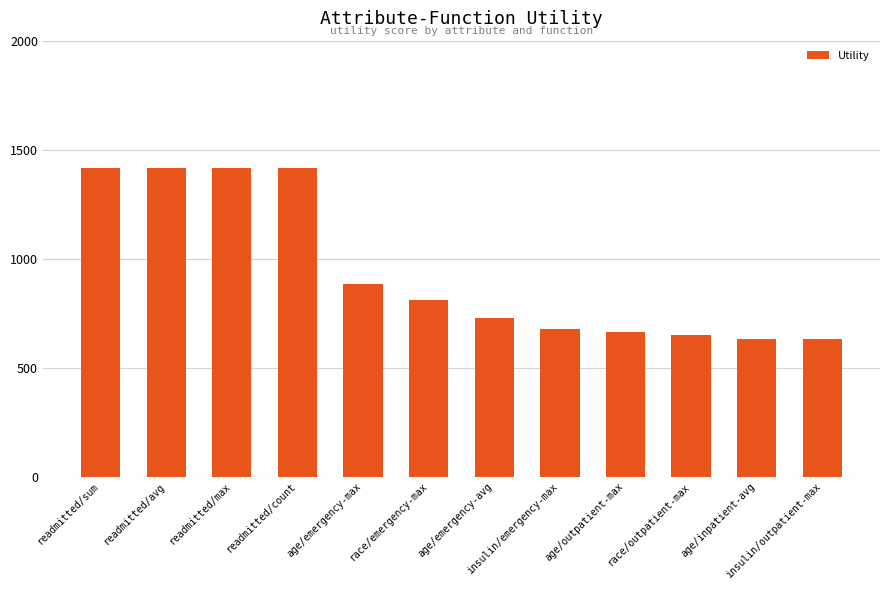

True or false: the data shows 806.3 at readmitted/max.

False